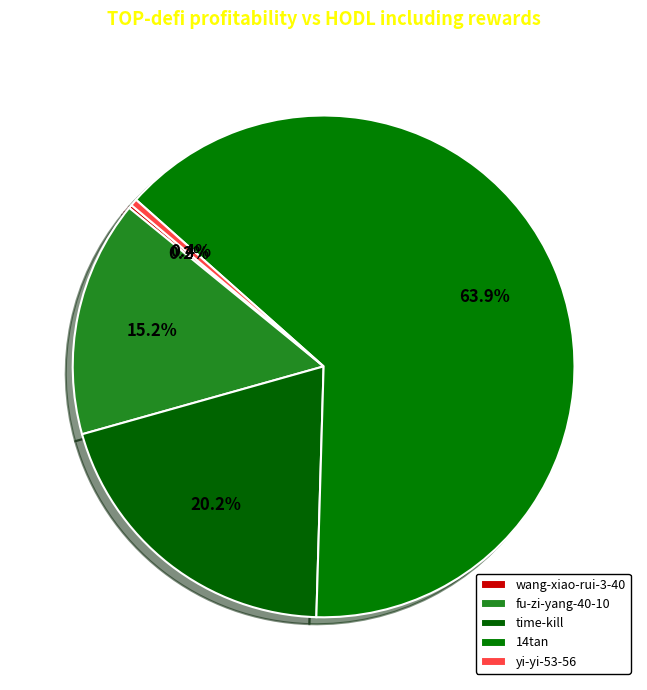

Combined, what portion of the pie is time-kill and yi-yi-53-56?

20.6%